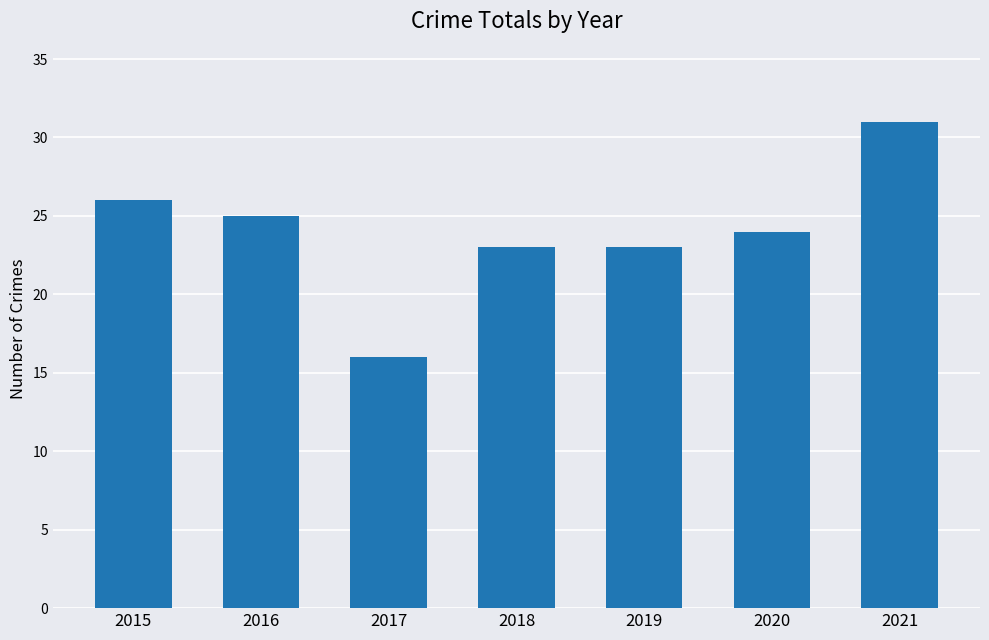

What is the greatest value displayed?

31